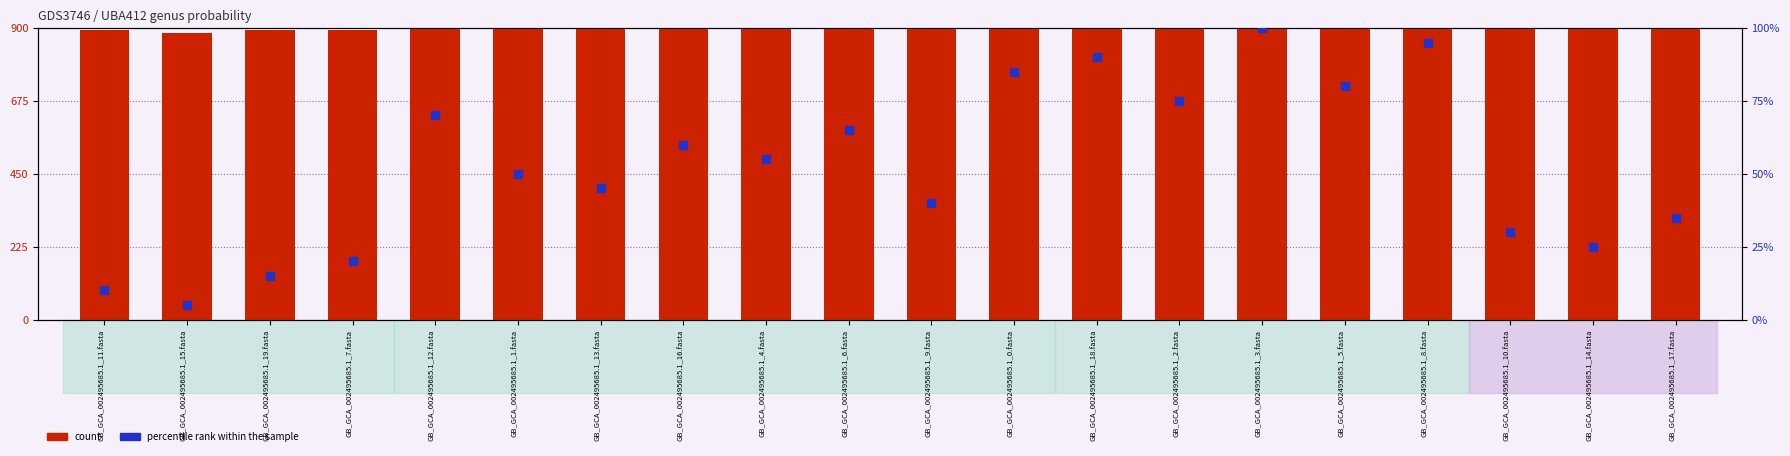

At how many categories does at least one series exceed 291?

20